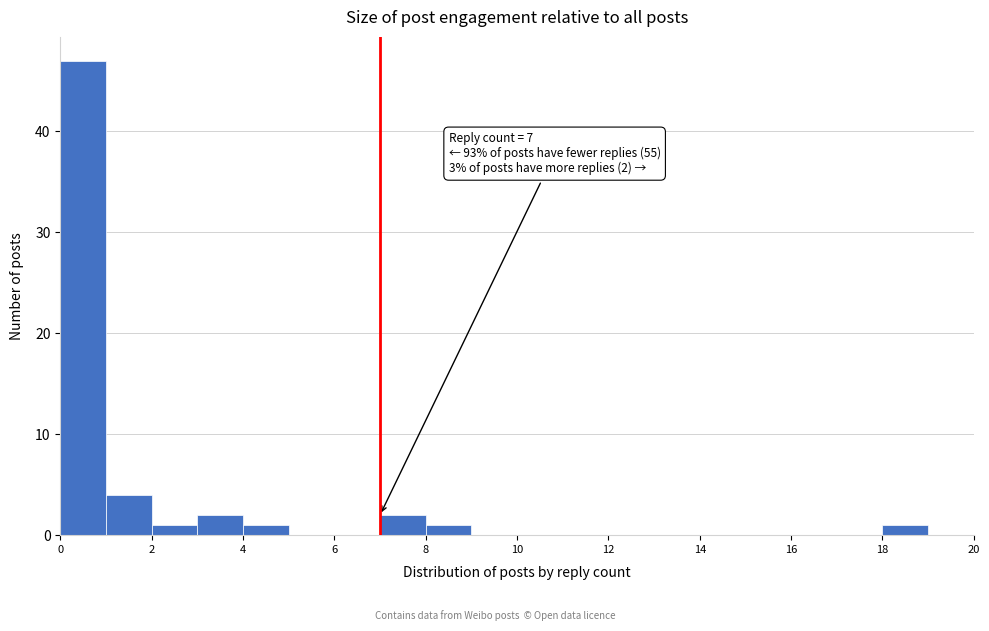

Which range on the x-axis has the tallest bar?

0 to 1